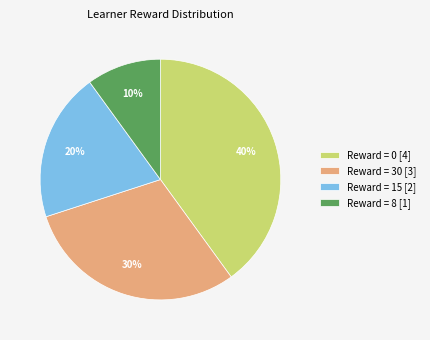

How many slices are in this pie chart?

4